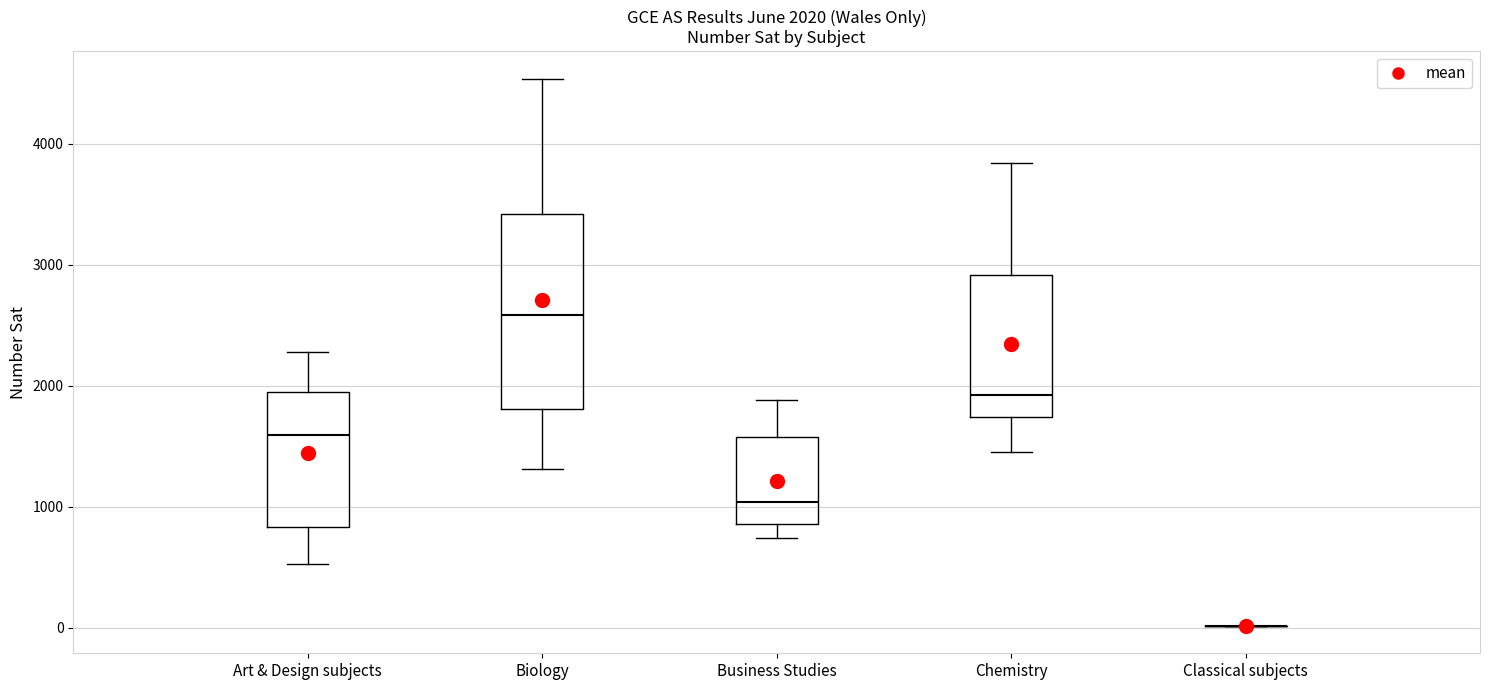

Which box is the tallest, from its lower edge to its upper edge?

Biology